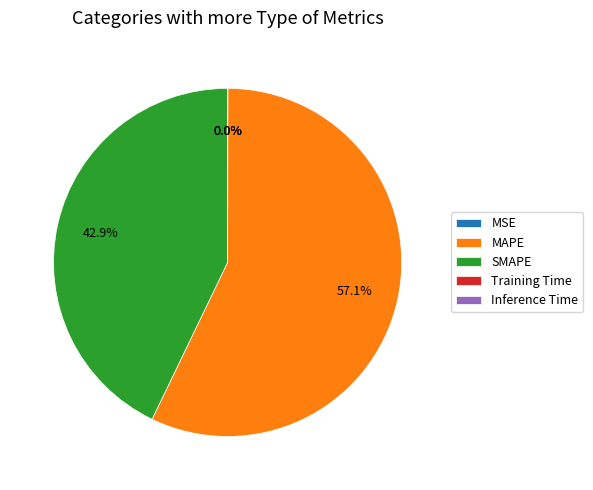

True or false: SMAPE accounts for 37% of the total.

False